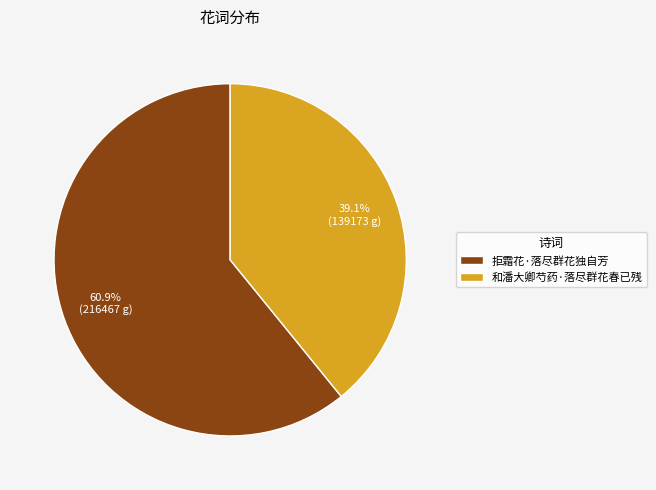

Is the sum of 和潘大卿芍药·落尽群花春已残 and 拒霜花·落尽群花独自芳 greater than half?

Yes